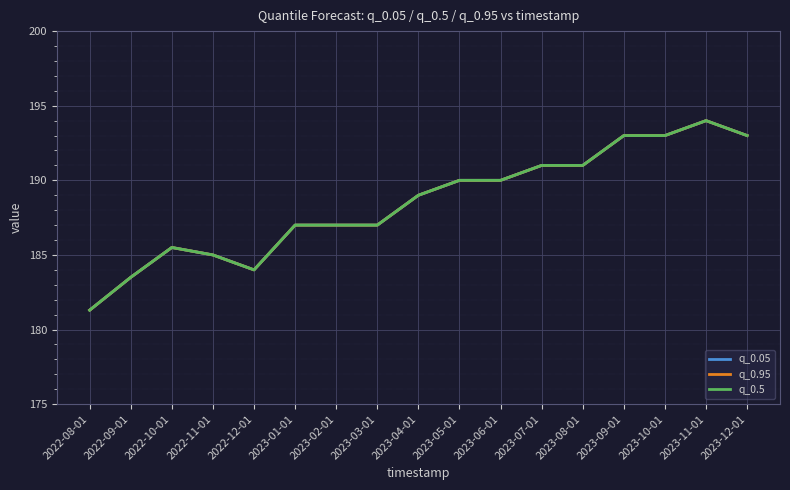

Is this an area chart (filled region under the line)?

No